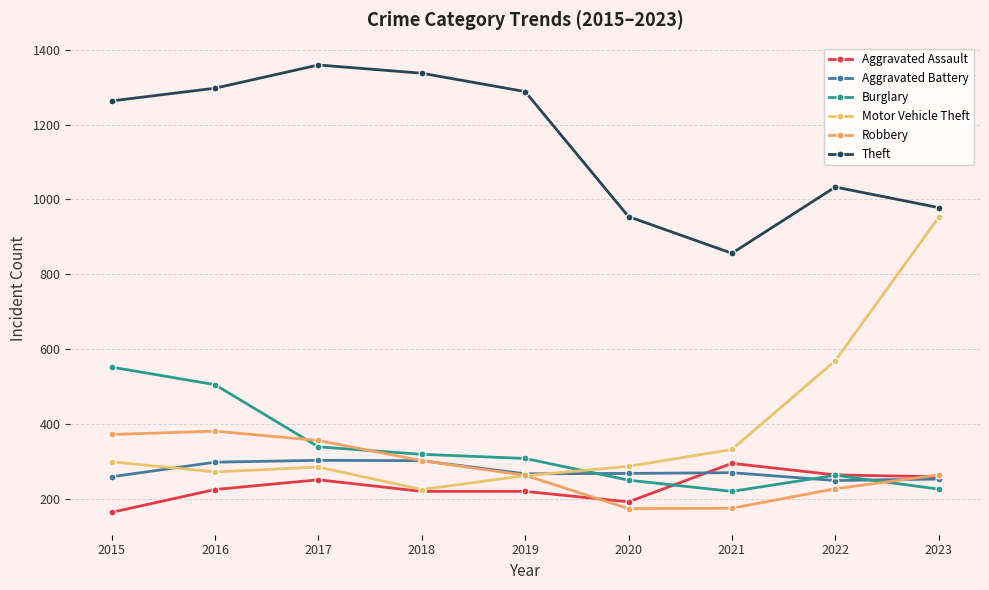

At which category does Motor Vehicle Theft reach its first local peak?

2017